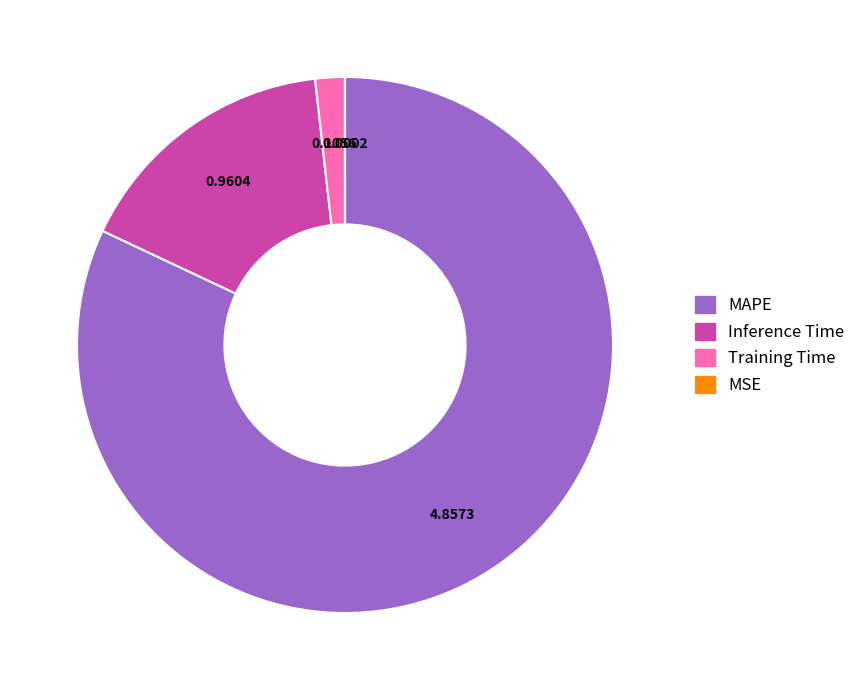

Does Training Time represent more than half of the total?

No